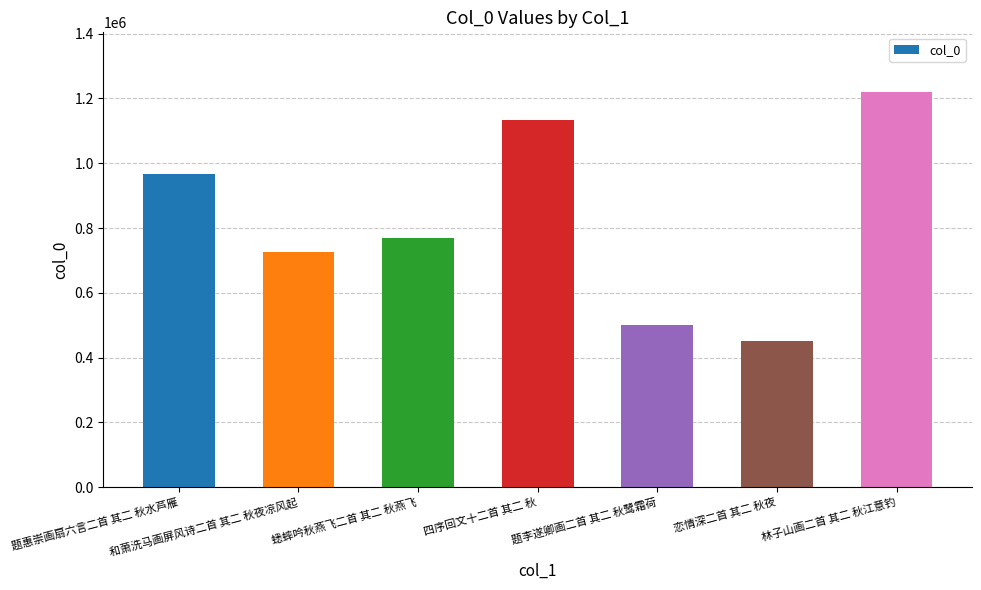

The chart shows a value of 710644 at 题李遂卿画二首 其二 秋鹭霜荷. True or false?

False